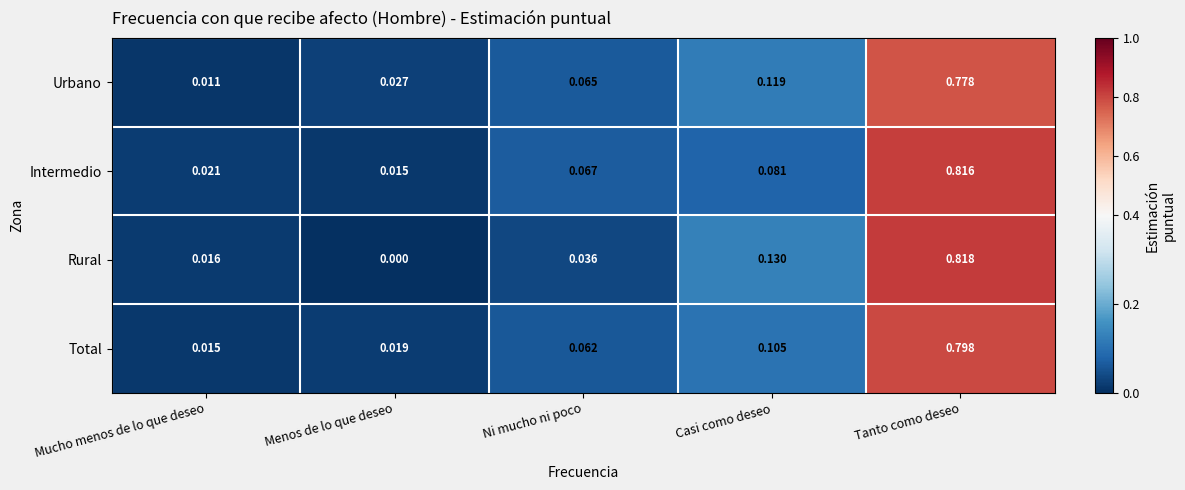

Rank the series at Mucho menos de lo que deseo from highest to lowest value.

Intermedio, Rural, Total, Urbano